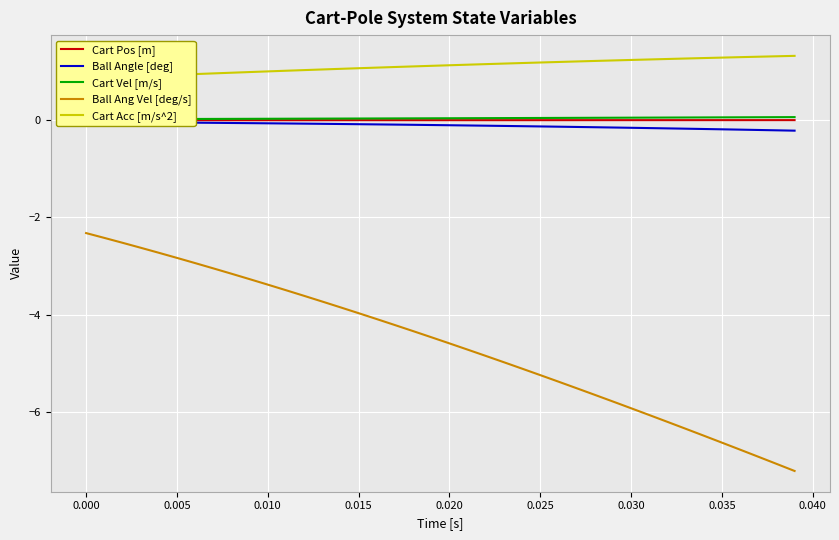

Which series has the widest spread of values?

Ball Ang Vel [deg/s]